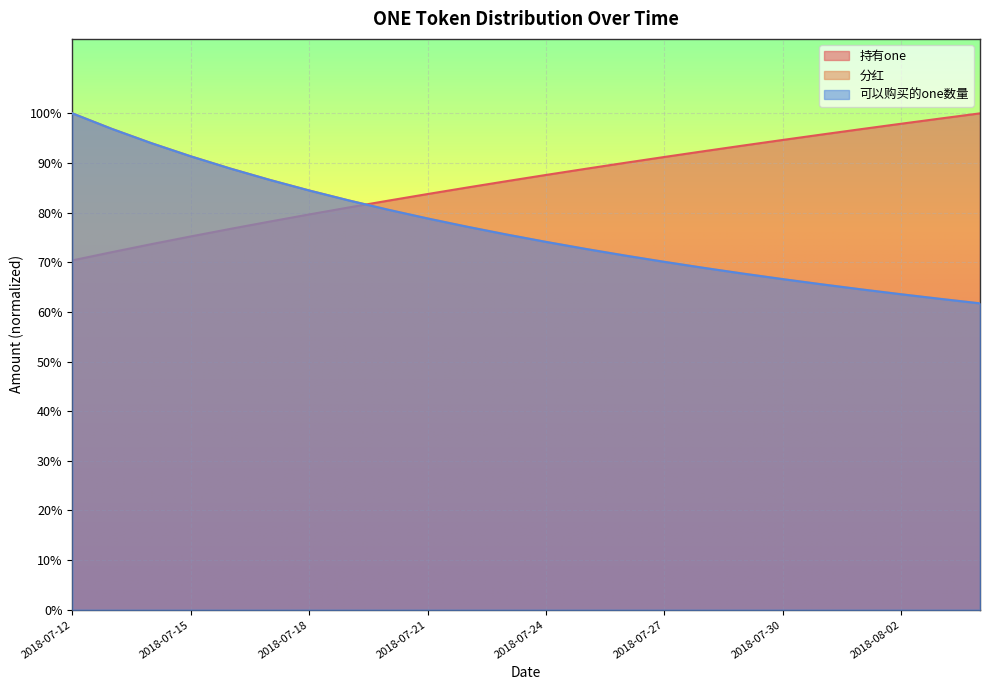

Reading left to right, extract all data points from this chart.

持有one: 2018-07-12=0.7	2018-07-13=0.7	2018-07-14=0.7	2018-07-15=0.8	2018-07-16=0.8	2018-07-17=0.8	2018-07-18=0.8	2018-07-19=0.8	2018-07-20=0.8	2018-07-21=0.8	2018-07-22=0.9	2018-07-23=0.9	2018-07-24=0.9	2018-07-25=0.9	2018-07-26=0.9	2018-07-27=0.9	2018-07-28=0.9	2018-07-29=0.9	2018-07-30=0.9	2018-07-31=1.0	2018-08-01=1.0	2018-08-02=1.0	2018-08-03=1.0	2018-08-04=1.0
分红: 2018-07-12=1.0	2018-07-13=1.0	2018-07-14=0.9	2018-07-15=0.9	2018-07-16=0.9	2018-07-17=0.9	2018-07-18=0.8	2018-07-19=0.8	2018-07-20=0.8	2018-07-21=0.8	2018-07-22=0.8	2018-07-23=0.8	2018-07-24=0.7	2018-07-25=0.7	2018-07-26=0.7	2018-07-27=0.7	2018-07-28=0.7	2018-07-29=0.7	2018-07-30=0.7	2018-07-31=0.7	2018-08-01=0.6	2018-08-02=0.6	2018-08-03=0.6	2018-08-04=0.6
可以购买的one数量: 2018-07-12=1.0	2018-07-13=1.0	2018-07-14=0.9	2018-07-15=0.9	2018-07-16=0.9	2018-07-17=0.9	2018-07-18=0.8	2018-07-19=0.8	2018-07-20=0.8	2018-07-21=0.8	2018-07-22=0.8	2018-07-23=0.8	2018-07-24=0.7	2018-07-25=0.7	2018-07-26=0.7	2018-07-27=0.7	2018-07-28=0.7	2018-07-29=0.7	2018-07-30=0.7	2018-07-31=0.7	2018-08-01=0.6	2018-08-02=0.6	2018-08-03=0.6	2018-08-04=0.6